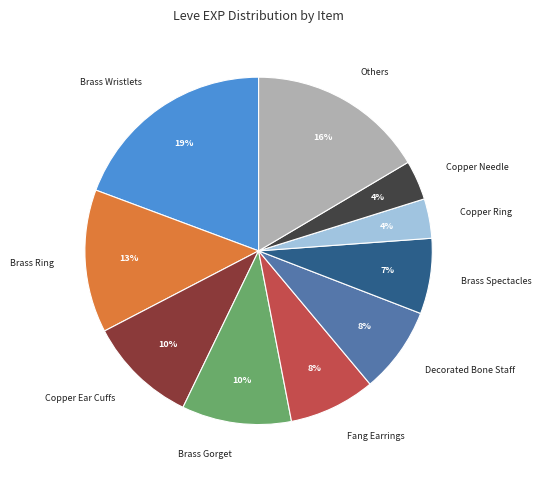

To the nearest percent, what is the combined percentage of Decorated Bone Staff and Brass Wristlets?

27%